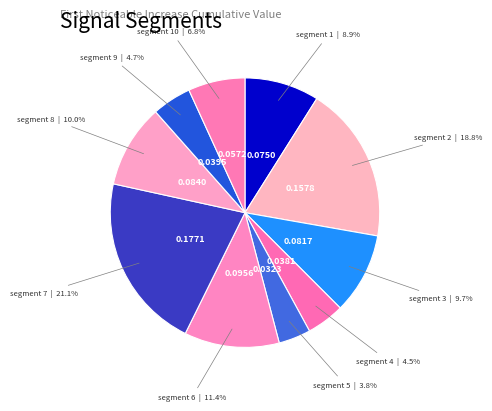

How many slices are in this pie chart?

10